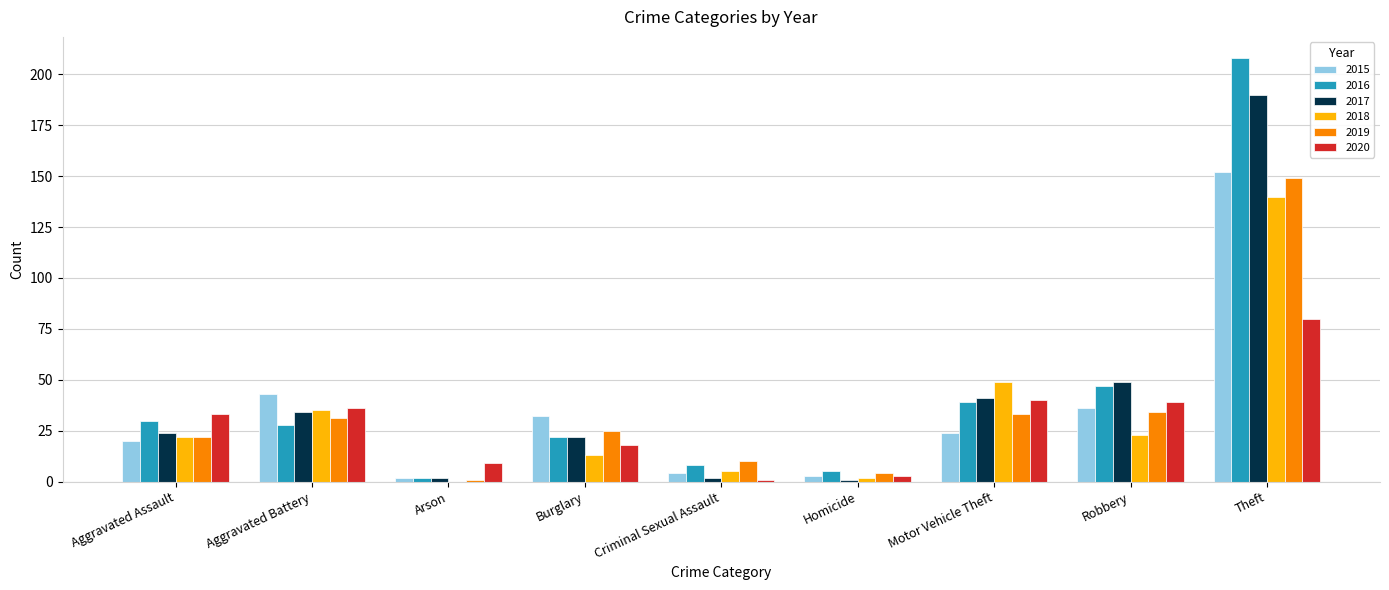

Which category has the highest value across all series?

Theft